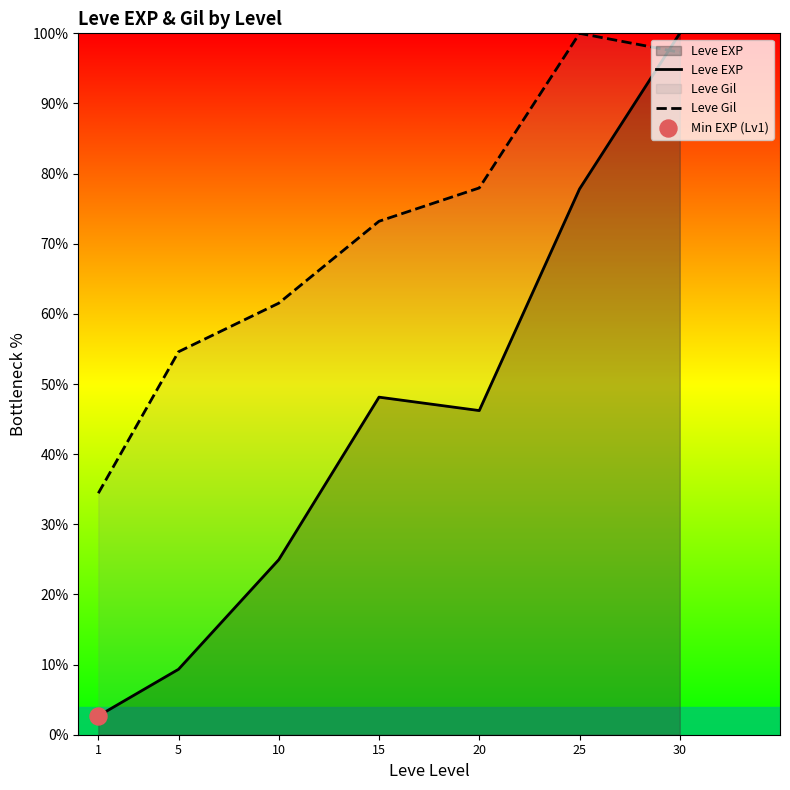

Which series has the widest spread of Y values?

Leve EXP